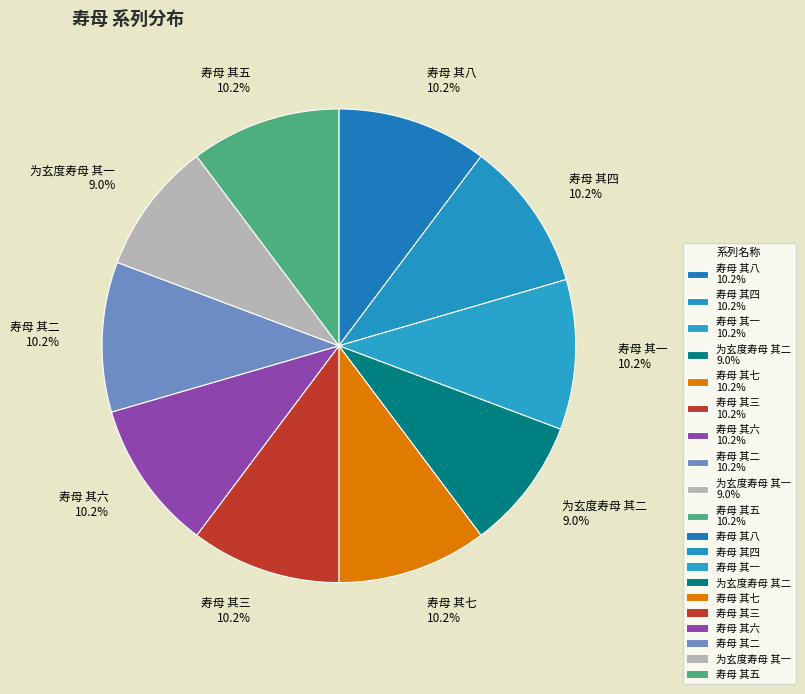

Is it true that 寿母 其一 is 10% of the pie?

True